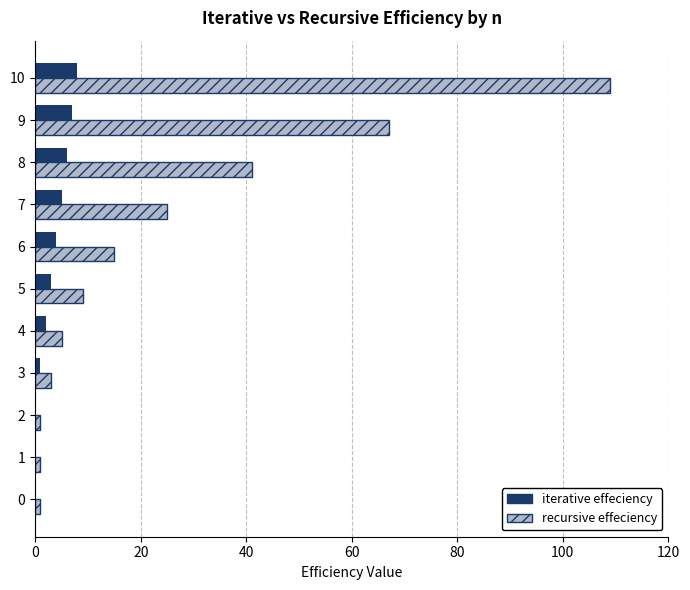

Which category has the highest value in the recursive effeciency series?

10